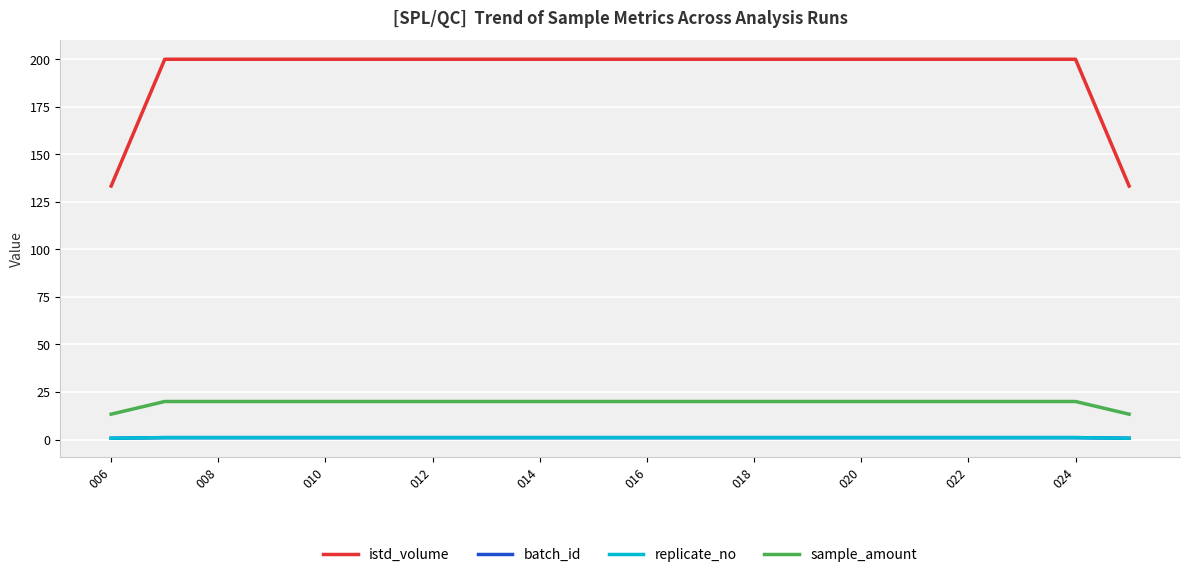

True or false: batch_id and istd_volume cross at least once.

False